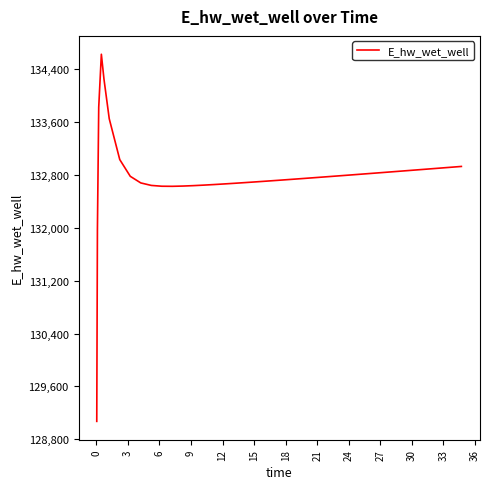

What is the difference between the maximum and minimum values?

5557.7